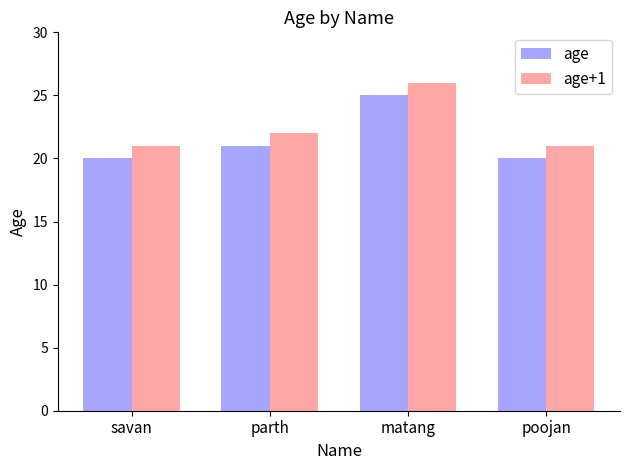

Count the number of data series in this chart.

2